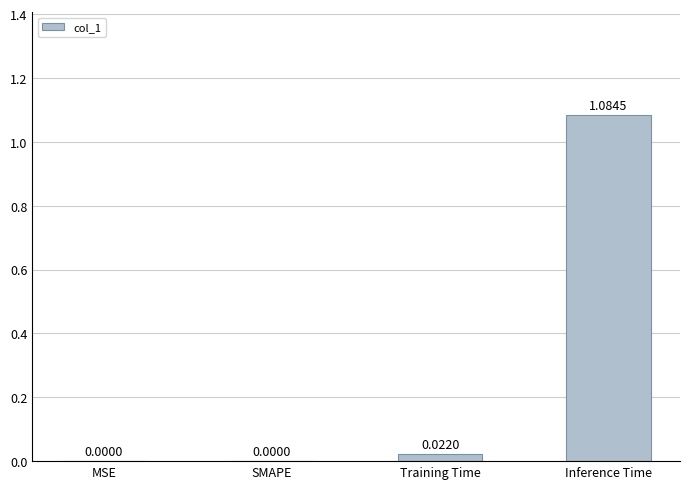

Which category has the highest value across all series?

Inference Time